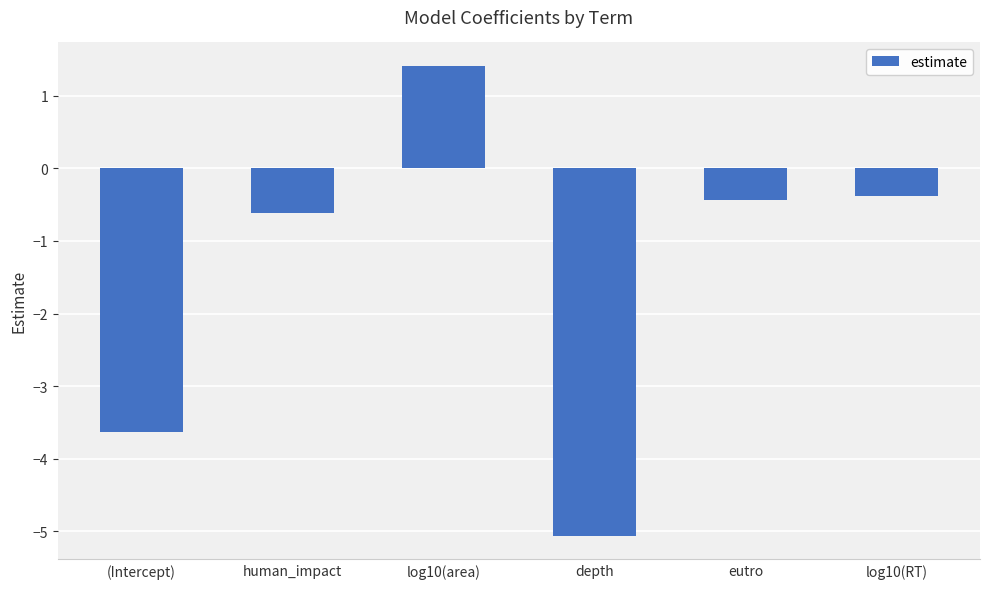

Reading right to left, what are all the values shown in this chart?

-0.4	-0.4	-5.1	1.4	-0.6	-3.6